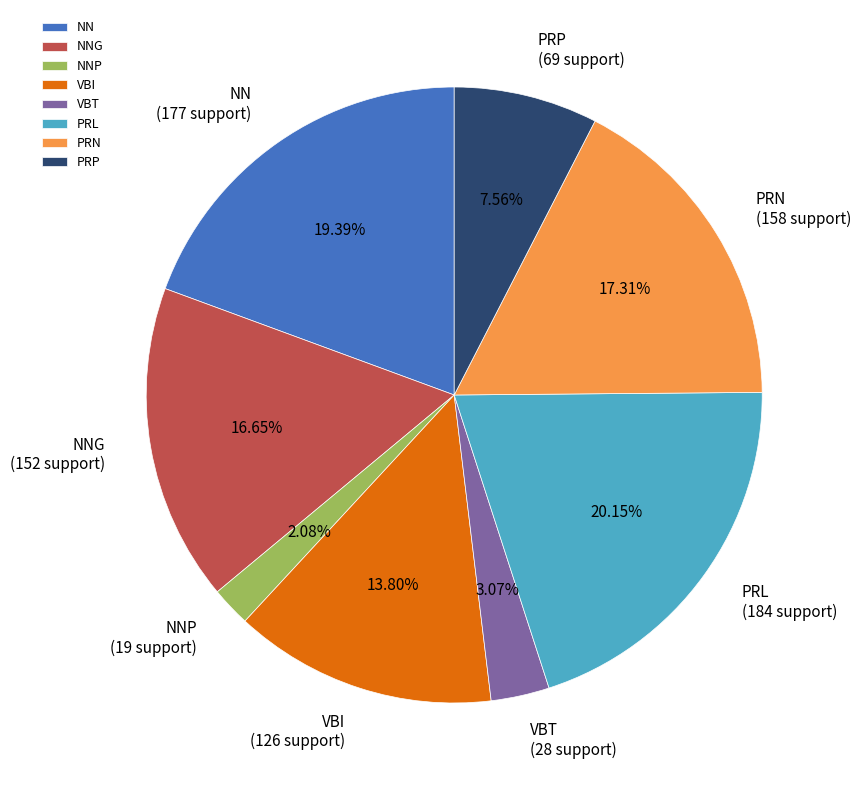

What is the ratio of the value at NN to the value at NNP?

9.3